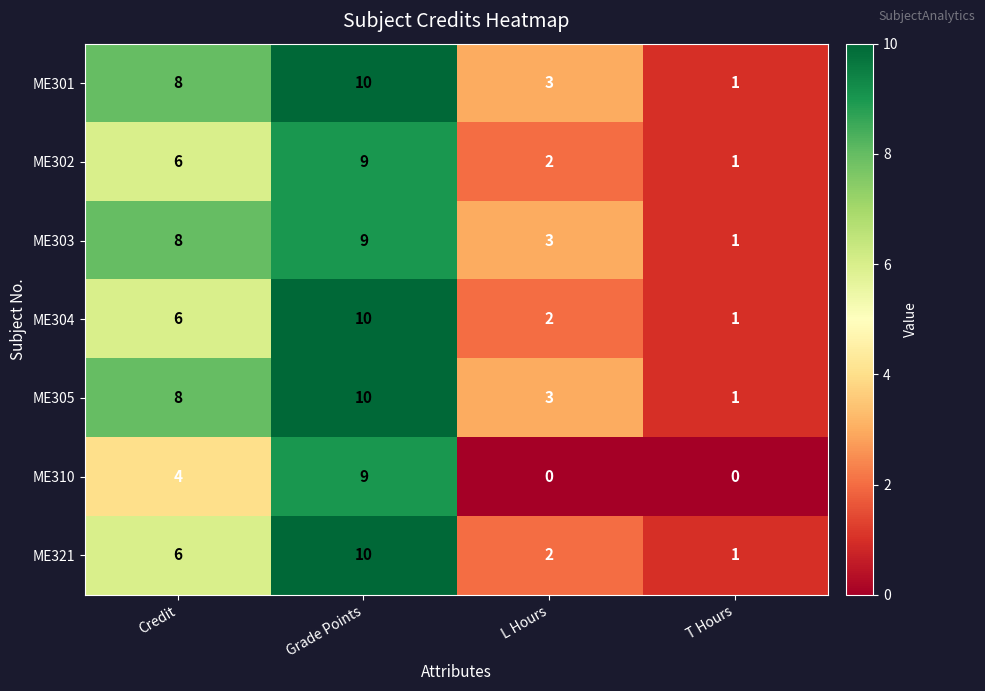

The value of ME310 at Grade Points is 13. True or false?

False